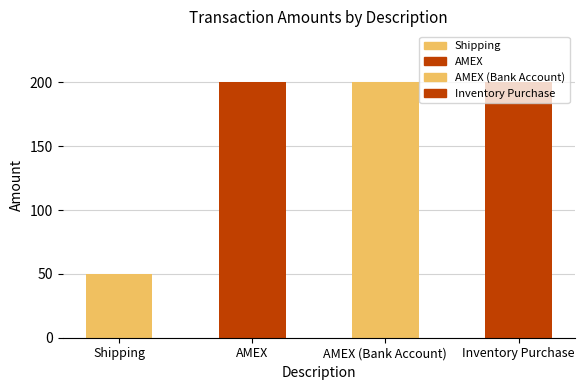

How many bars are there in total?

4